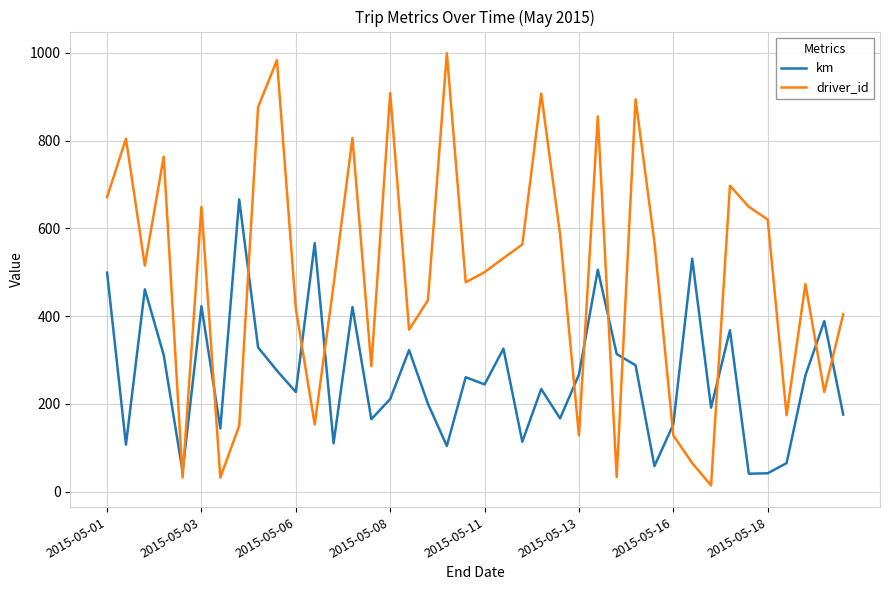

Which series has the widest spread of values?

driver_id